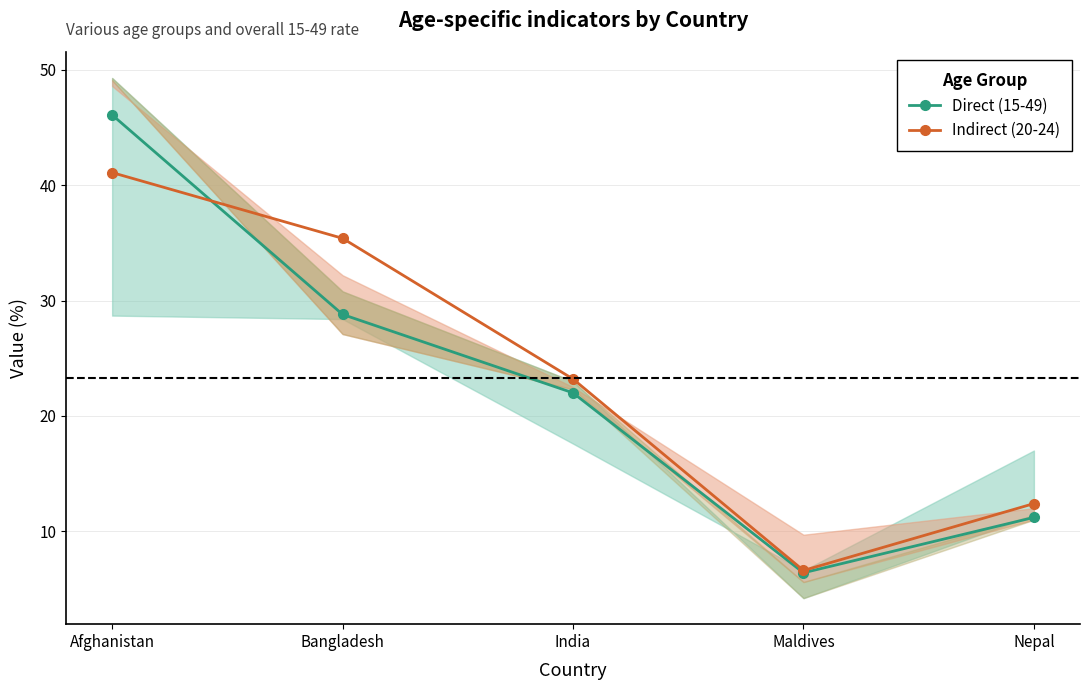

Which category has the lowest value in the Direct (15-49) series?

Maldives